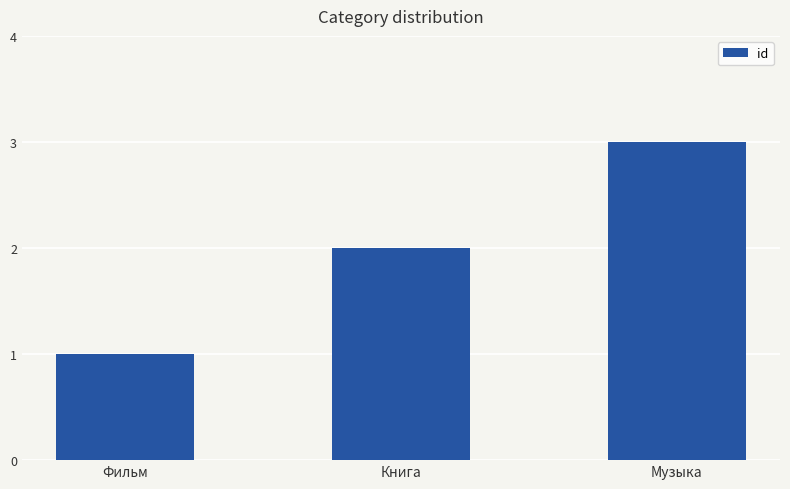

What is the sum of all values?

6